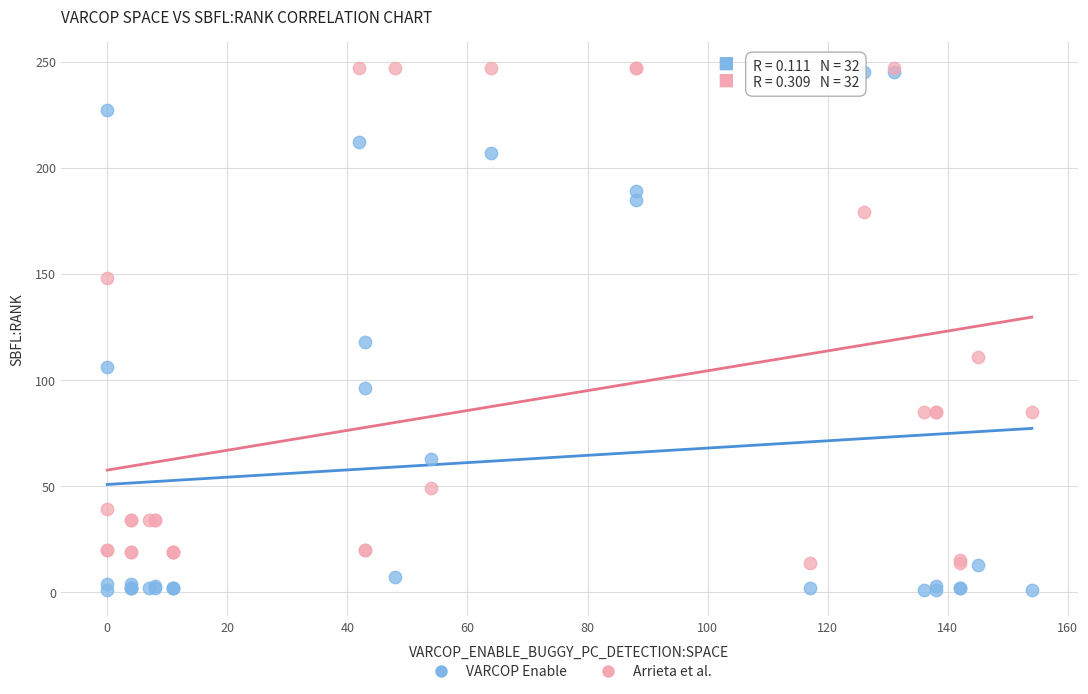

Which series contains the lowest Y value?

VARCOP Enable